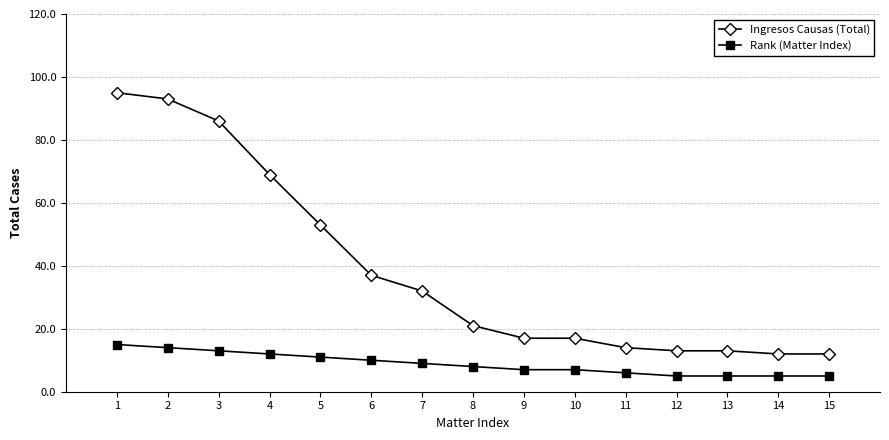

What is the sum of the Rank (Matter Index) values at 2 and 4?

26